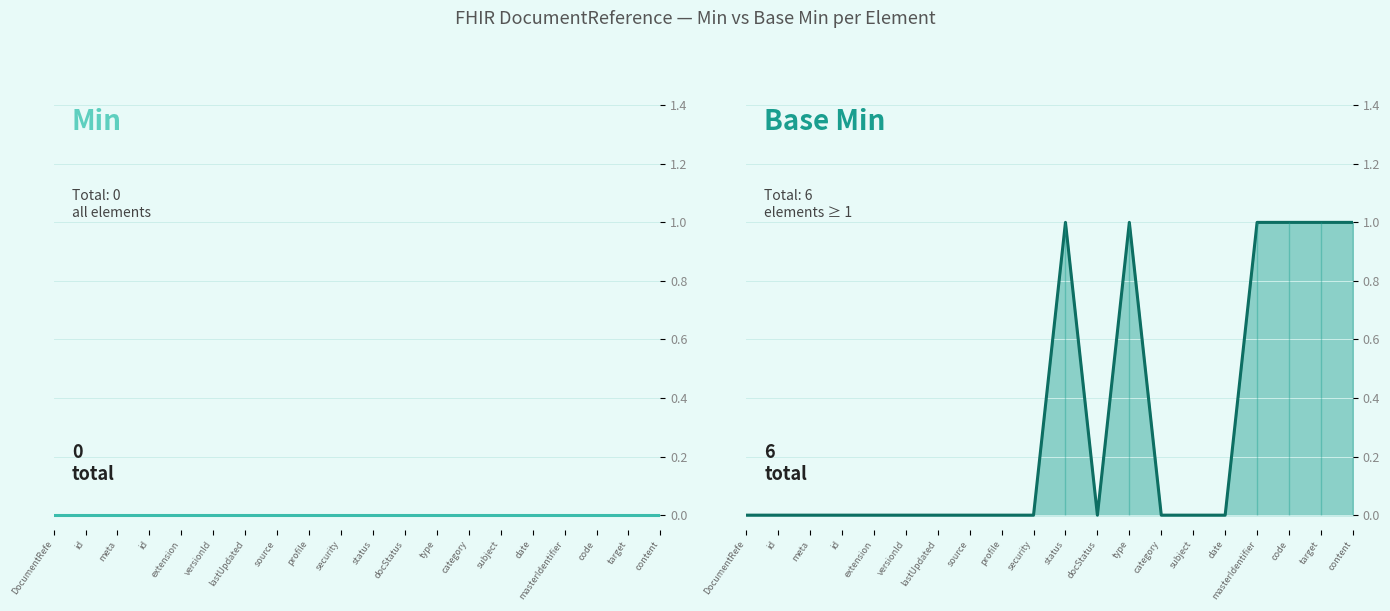

True or false: Base Min has a value of 0 at DocumentRefe.

True